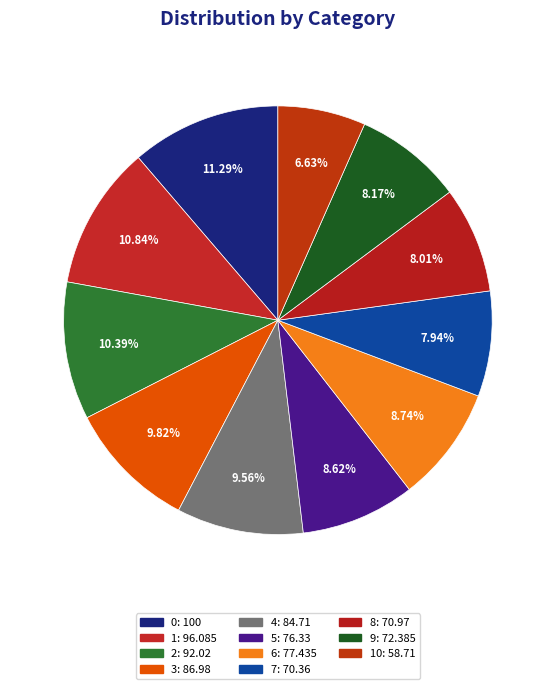

How many slices are in this pie chart?

11